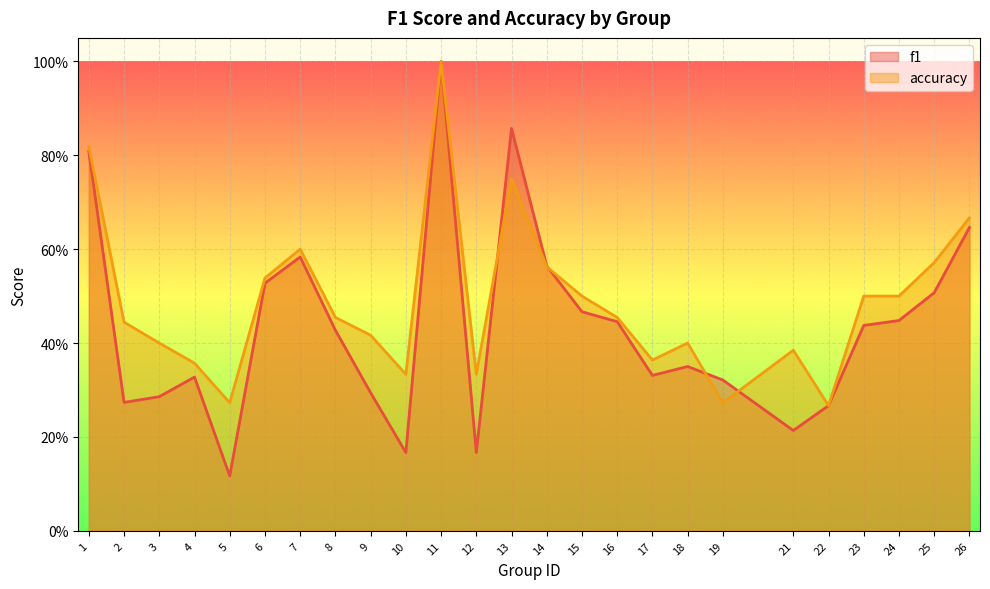

What is the lowest value of the accuracy series?

0.3